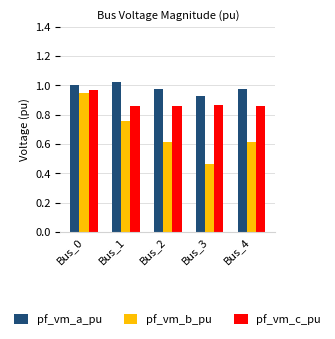

The value of pf_vm_c_pu at Bus_4 is 0.3. True or false?

False